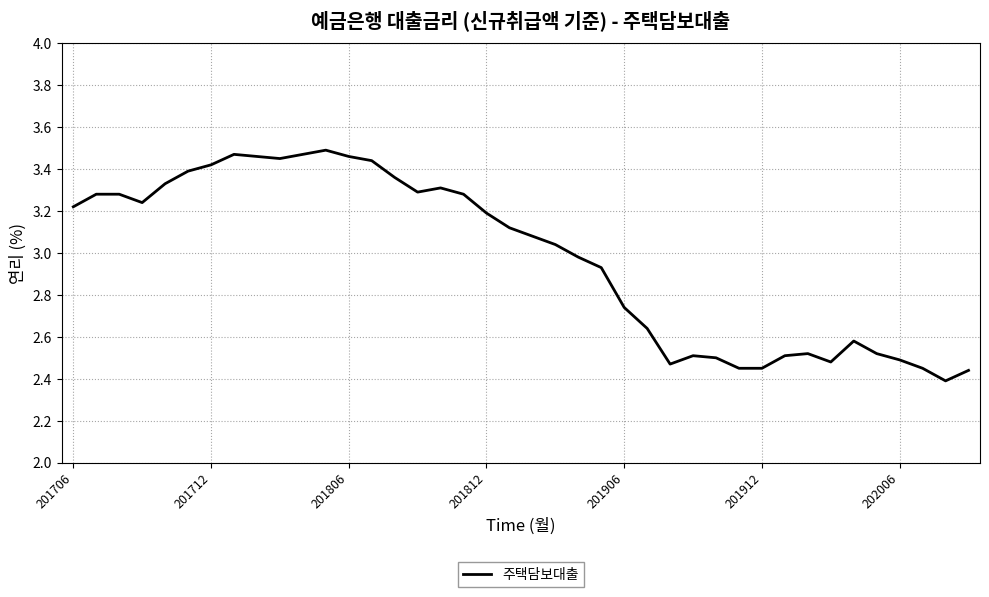

What is the difference between the maximum and minimum values?

1.1